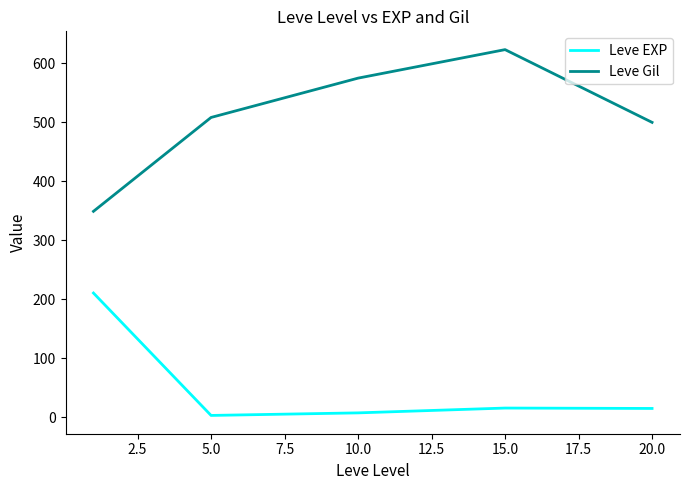

What is the maximum value shown in the chart?

623.3